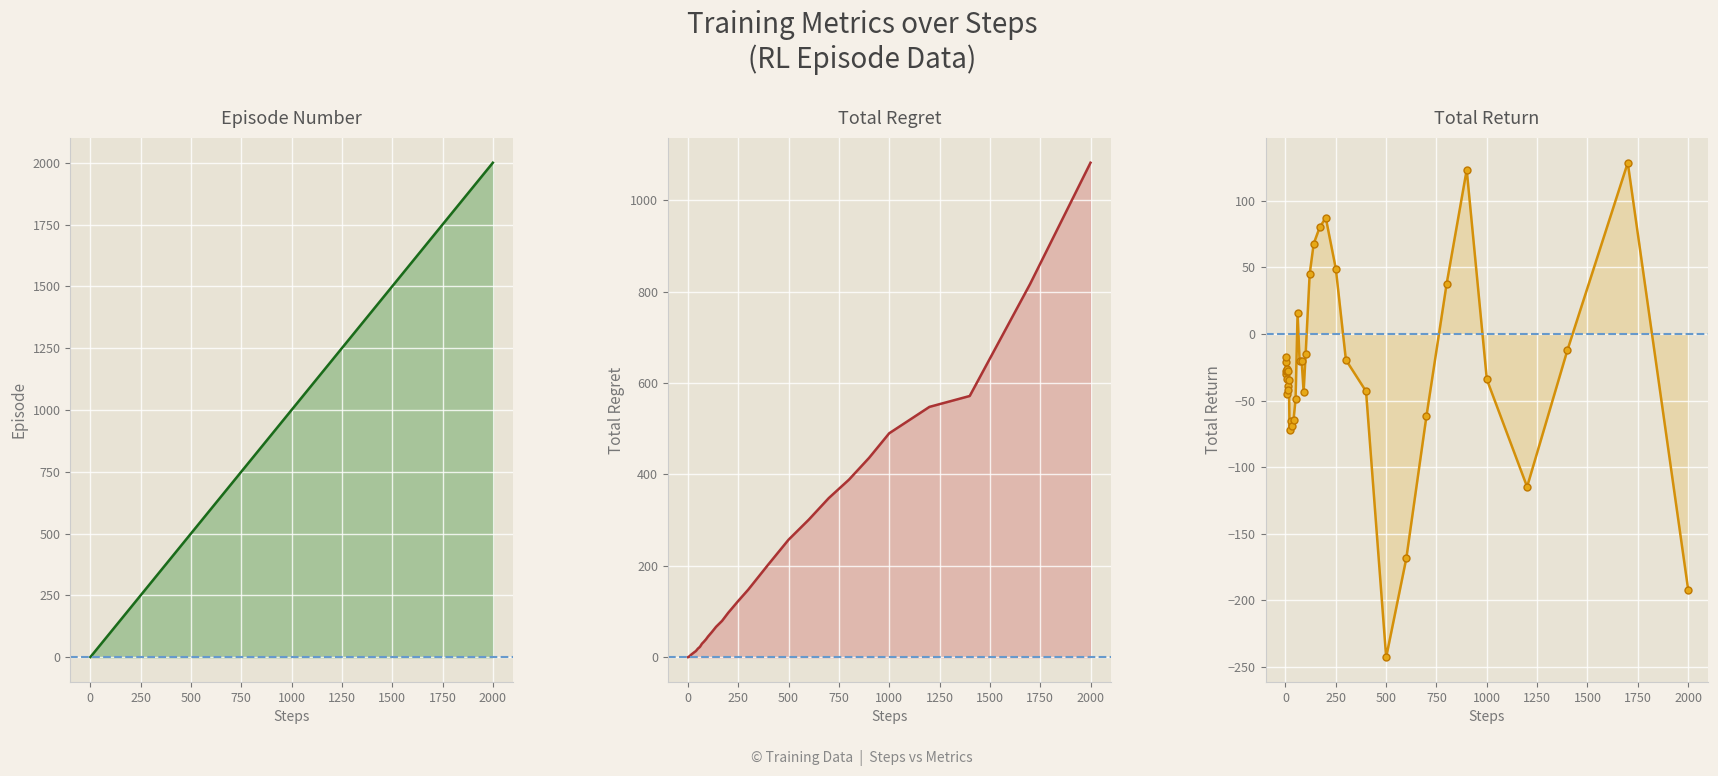

True or false: episode and total_return cross at least once.

False